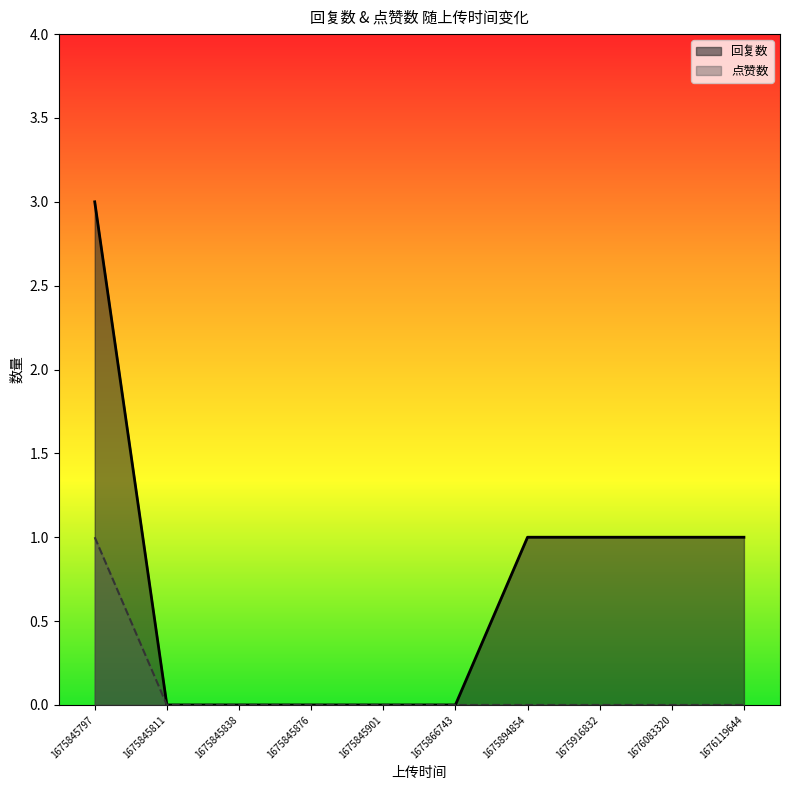

Reading right to left, list all the values displayed in this chart.

回复数: 1	1	1	1	0	0	0	0	0	3
点赞数: 0	0	0	0	0	0	0	0	0	1